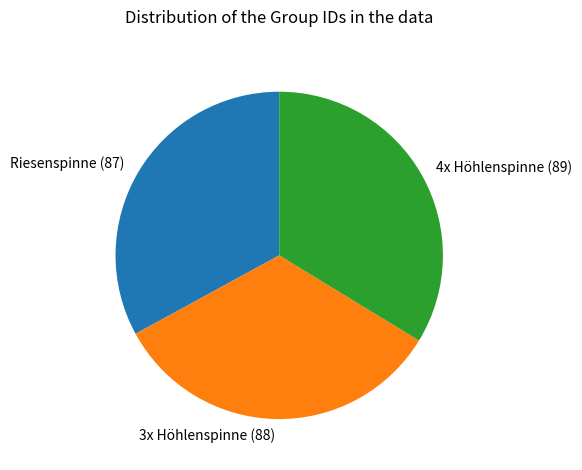

True or false: 3x Höhlenspinne (88) accounts for 33% of the total.

True